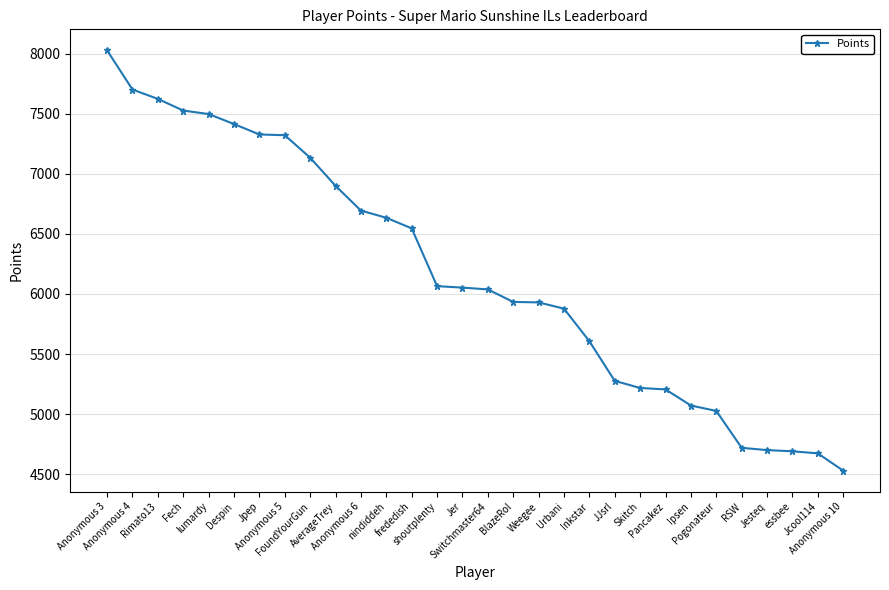

What is the smallest value displayed?

4530